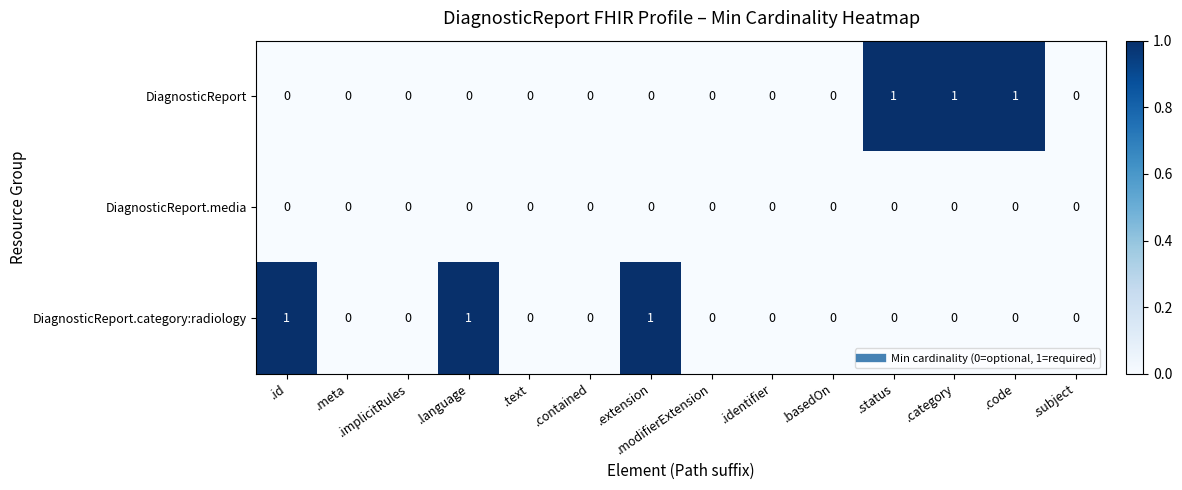

Is the value of DiagnosticReport.category:radiology at .extension greater than the value of DiagnosticReport.media at .modifierExtension?

Yes